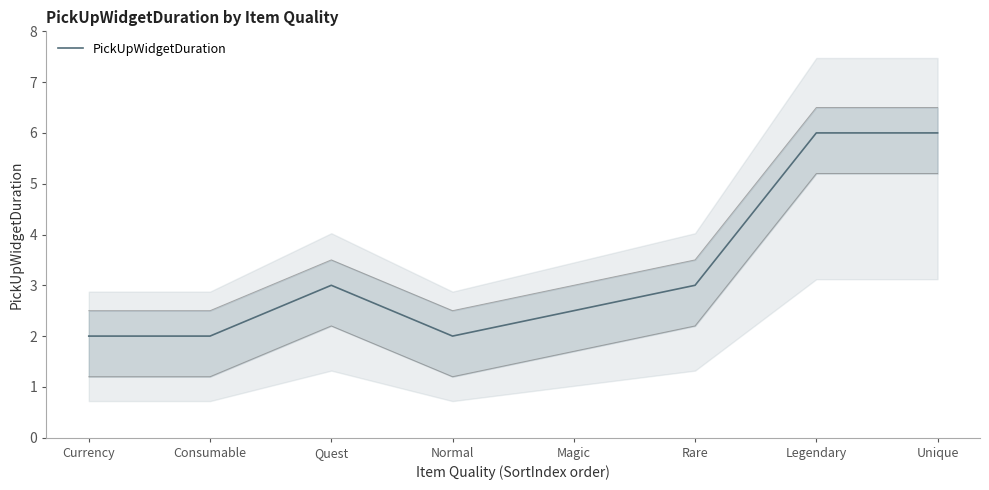

At which category does the chart reach its peak across all series?

Legendary